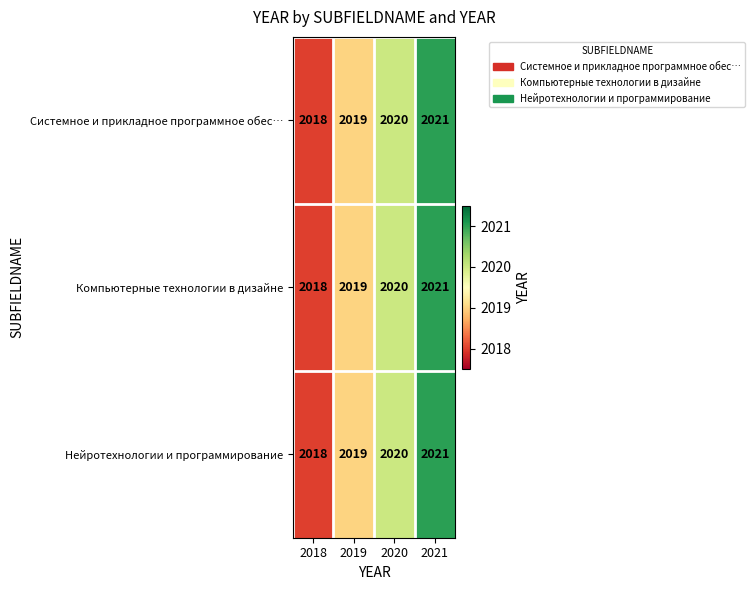

What is the maximum value shown in the chart?

2021